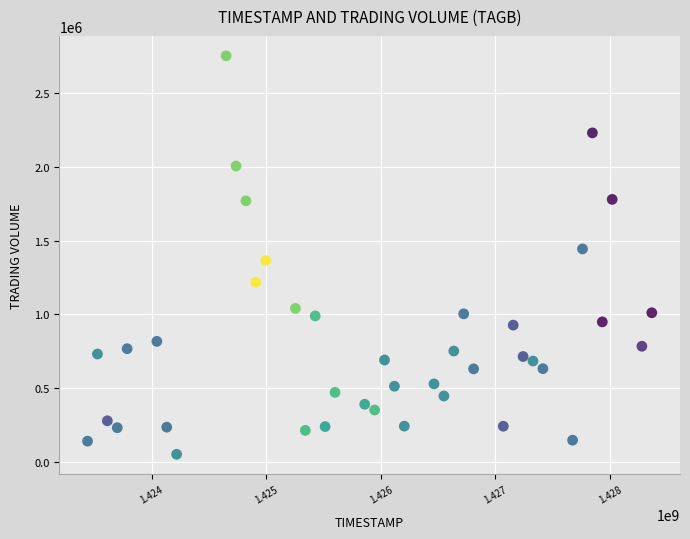

What is the range of Y values (max minus min)?

2705200